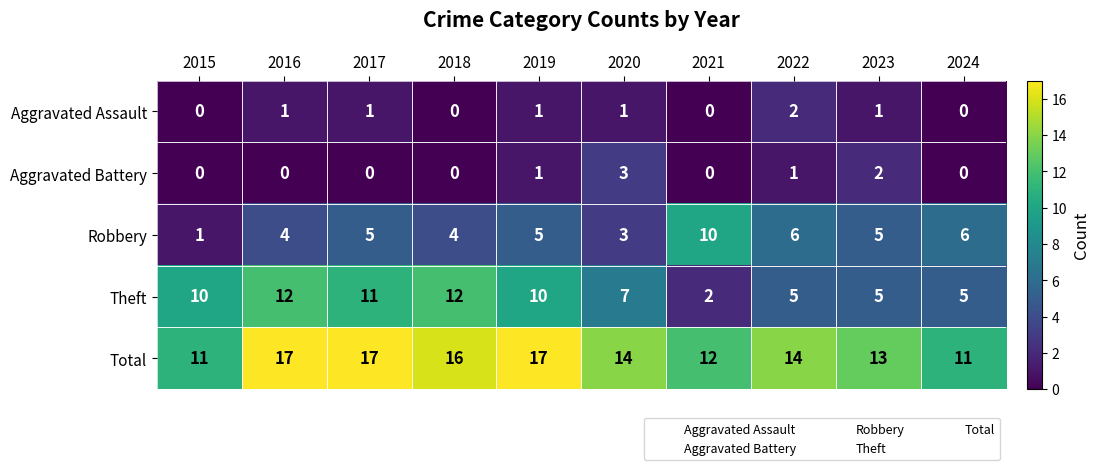

Count the Robbery values in the range 4 to 6.

7